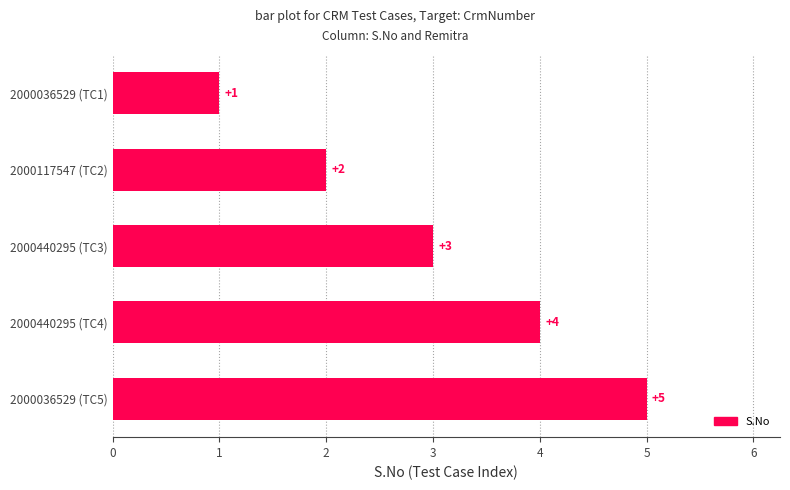

Count the number of data series in this chart.

1